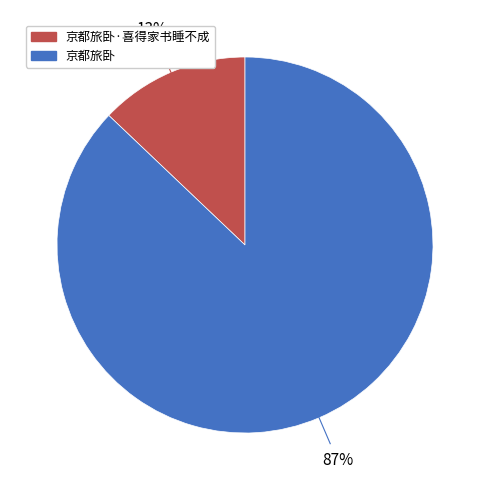

Does any single category account for the majority?

Yes